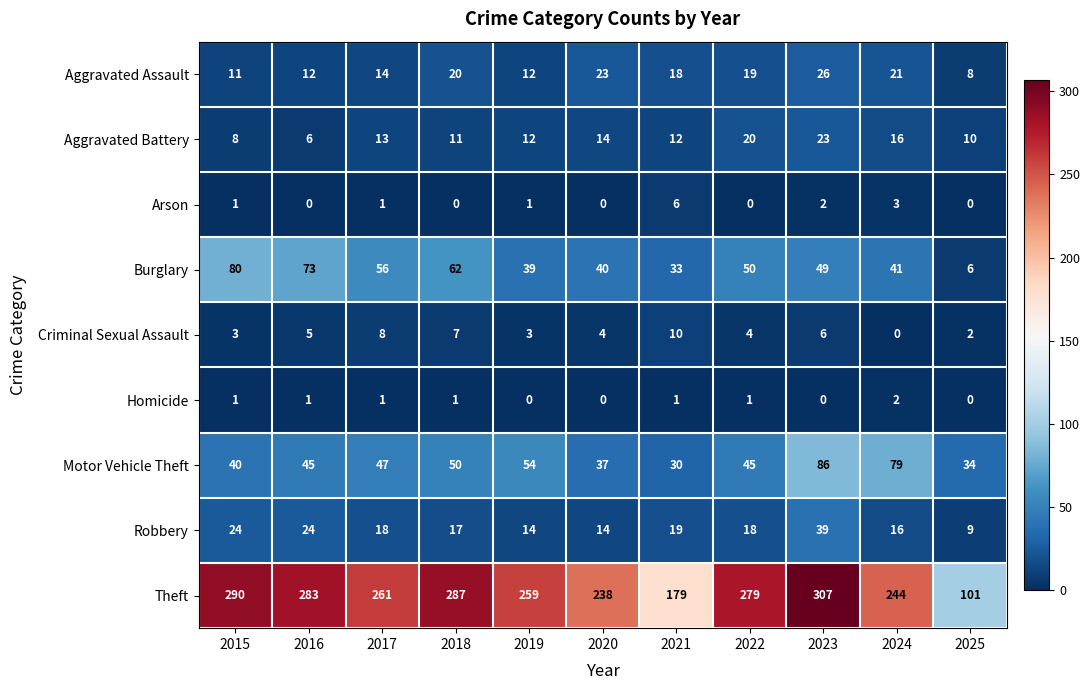

What value does the Aggravated Battery series have at 2015?

8